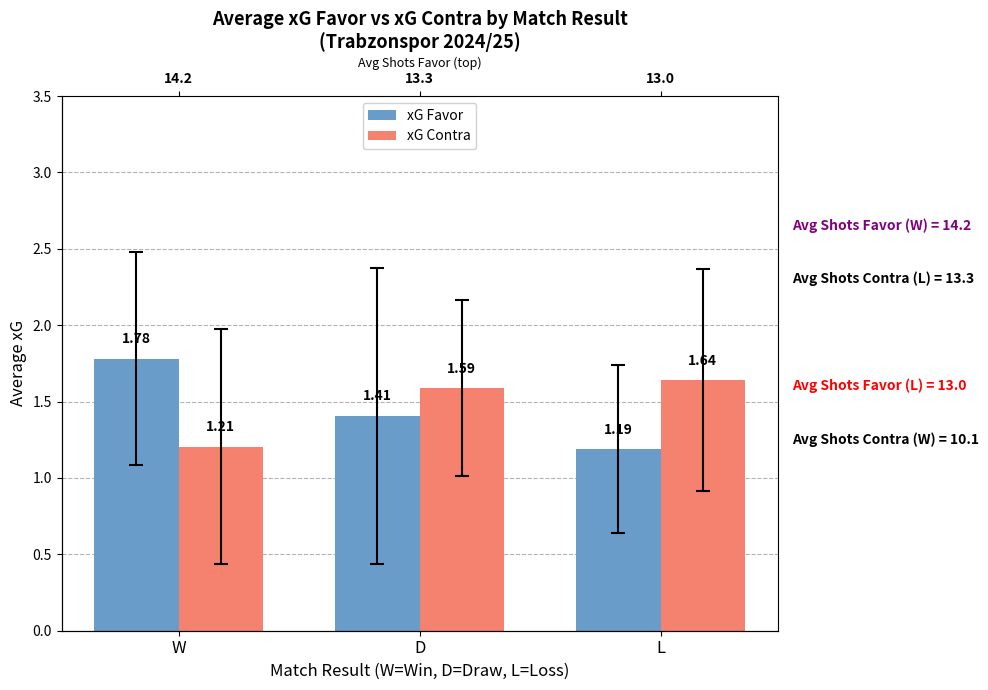

Is the value of xG Favor at L greater than the value of xG Contra at D?

No